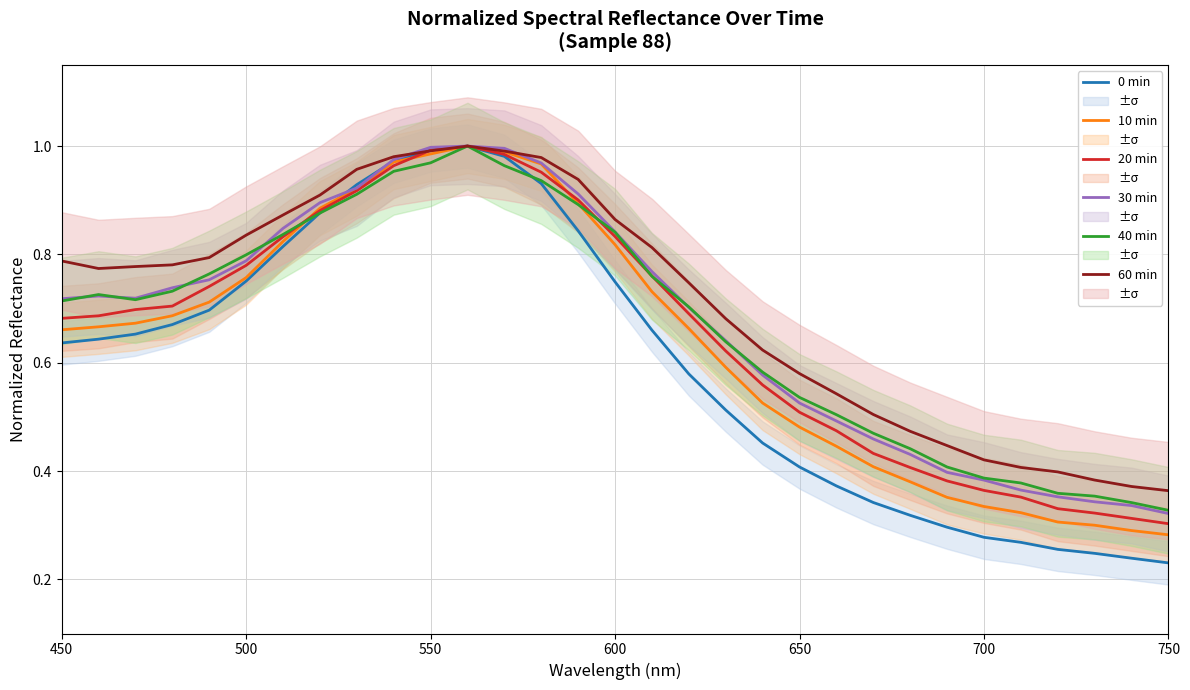

What is the average value of the 20 min series?

0.7